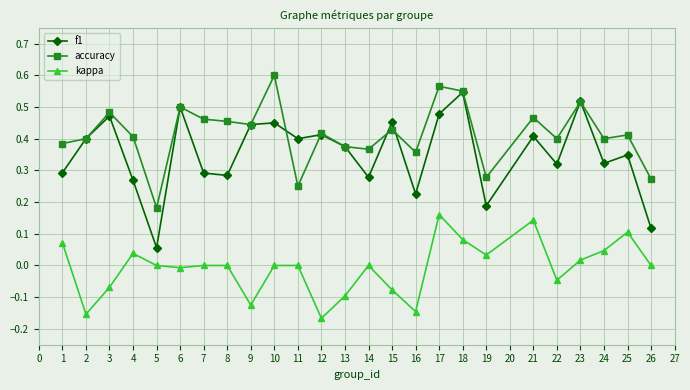

True or false: f1 and kappa intersect in this chart.

False